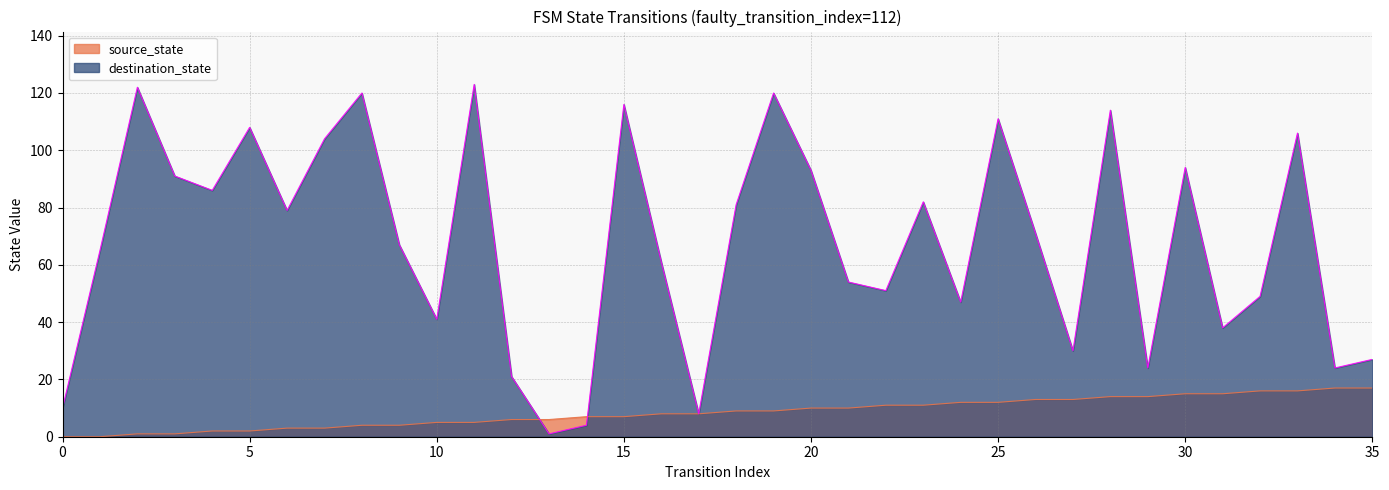

What is the difference between the source_state values at 8 and 20?

6